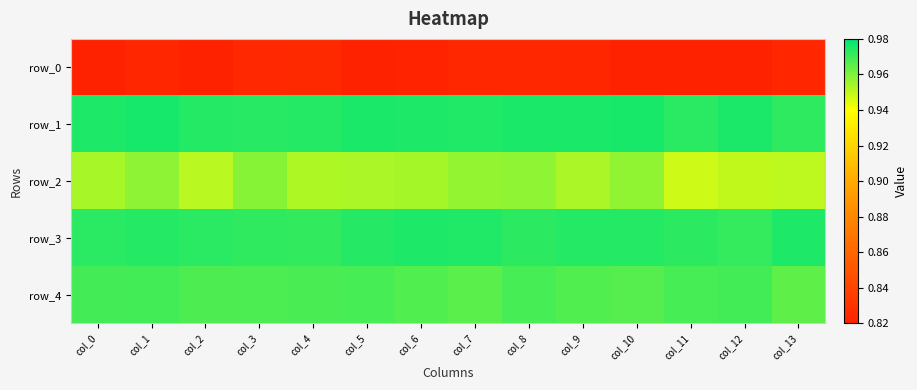

Between col_11 and col_13, which series saw the biggest shift?

row_4